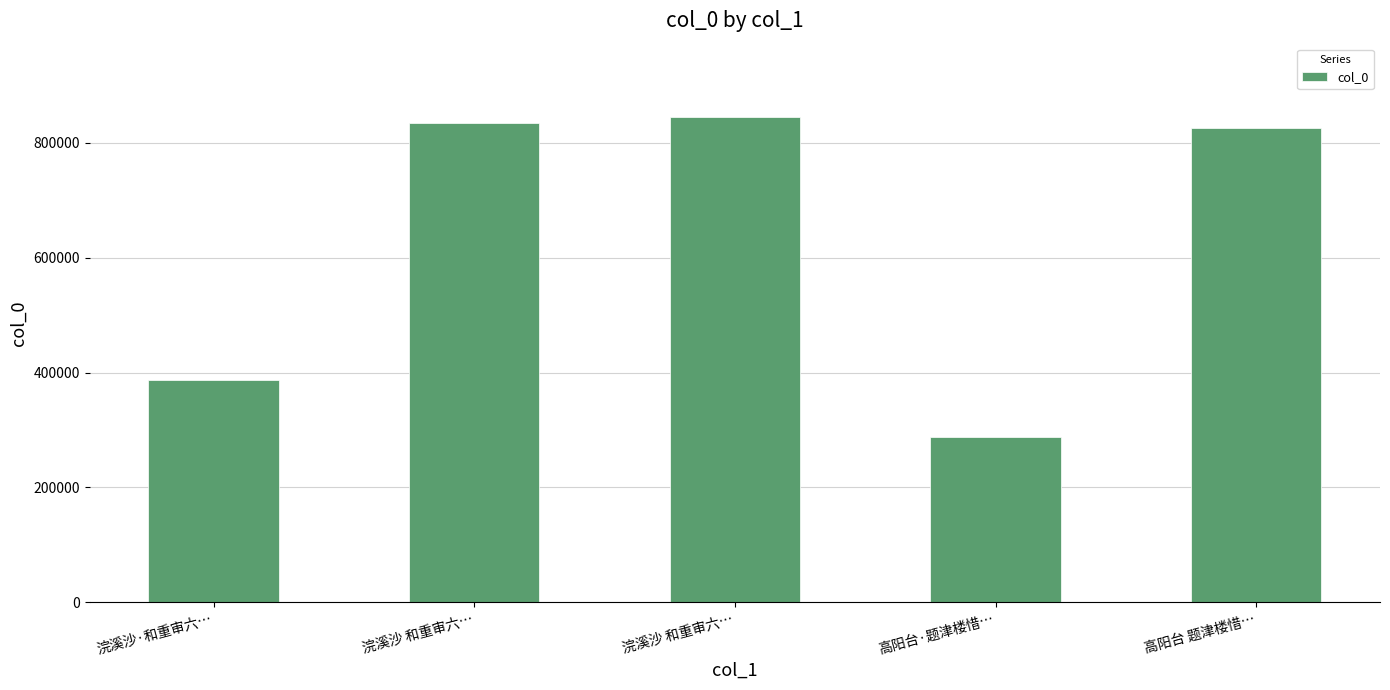

What is the difference between the second highest and second lowest values?

446480